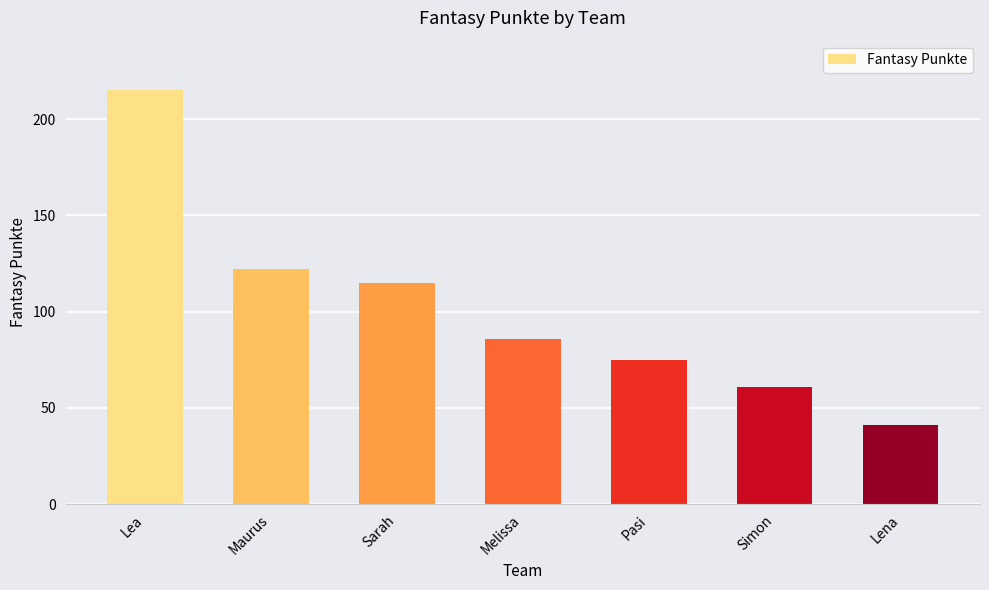

What is the change in value from Lea to Simon?

-154